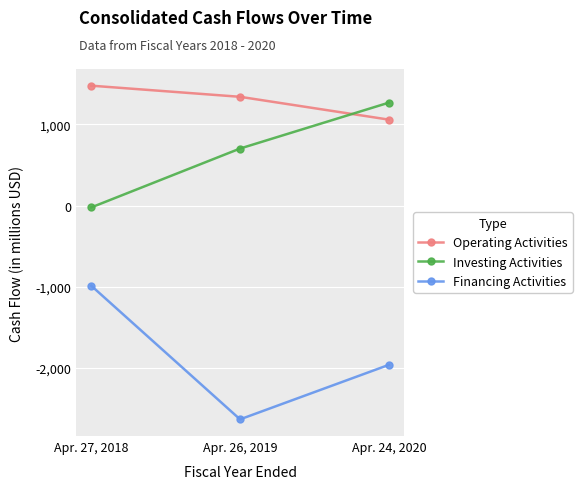

How many categories are shown in the chart?

3